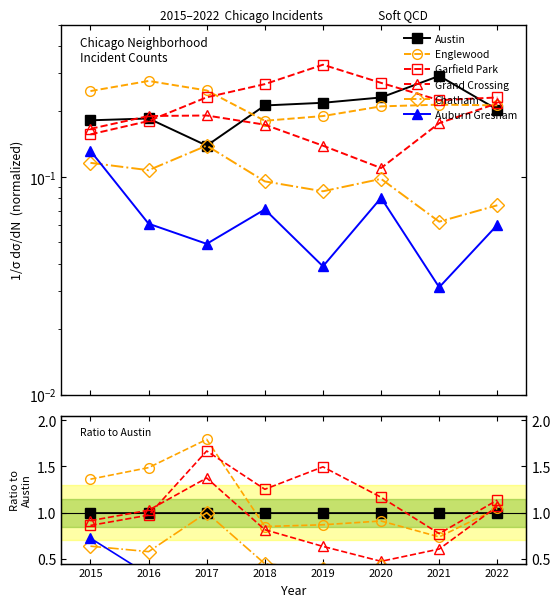

What is the difference between the maximum and second lowest values in the Garfield Park series?

0.8